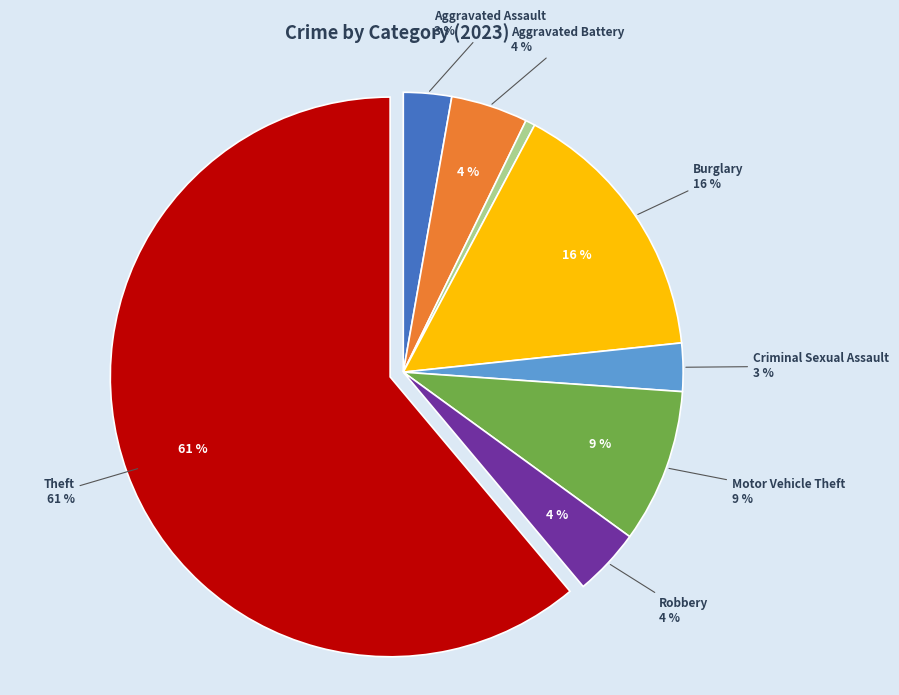

What percentage is NOT represented by Theft?

38.9%